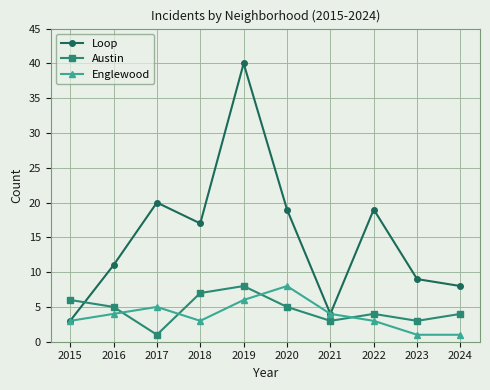

How many Austin values are between 3 and 6?

7